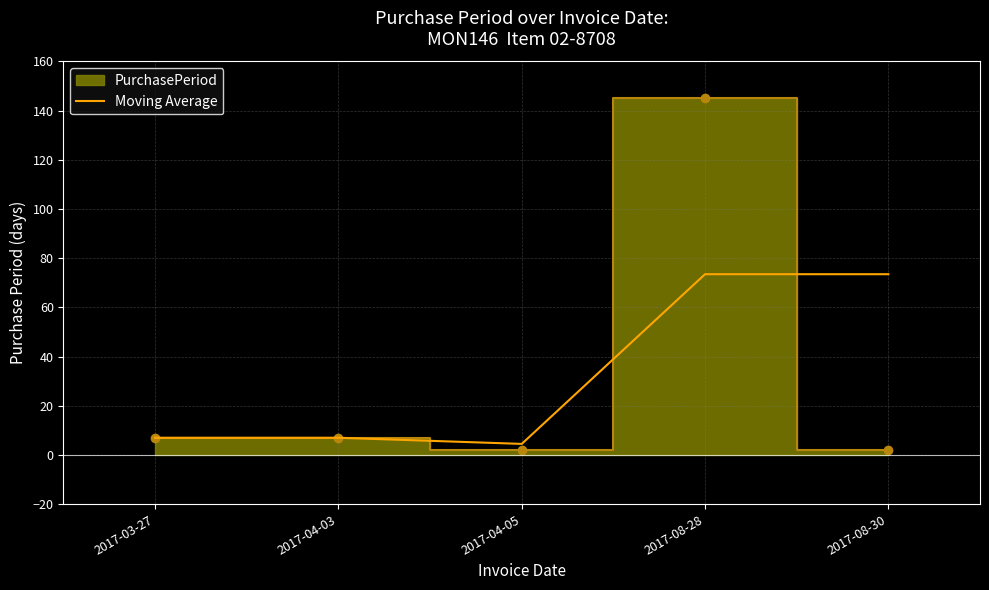

What is the minimum value for Moving Average?

4.5